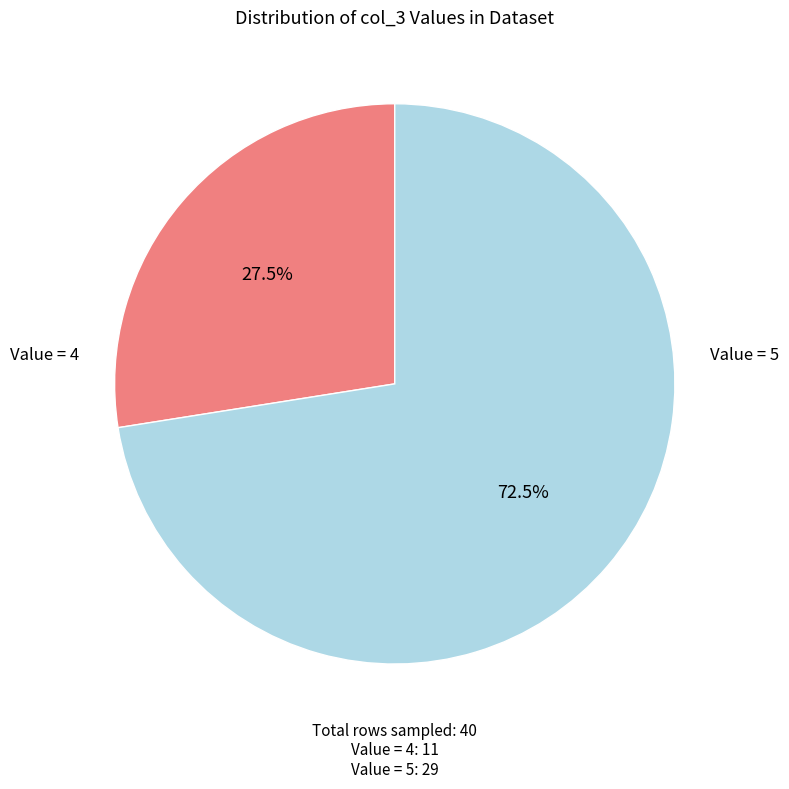

Does any single category account for the majority?

Yes